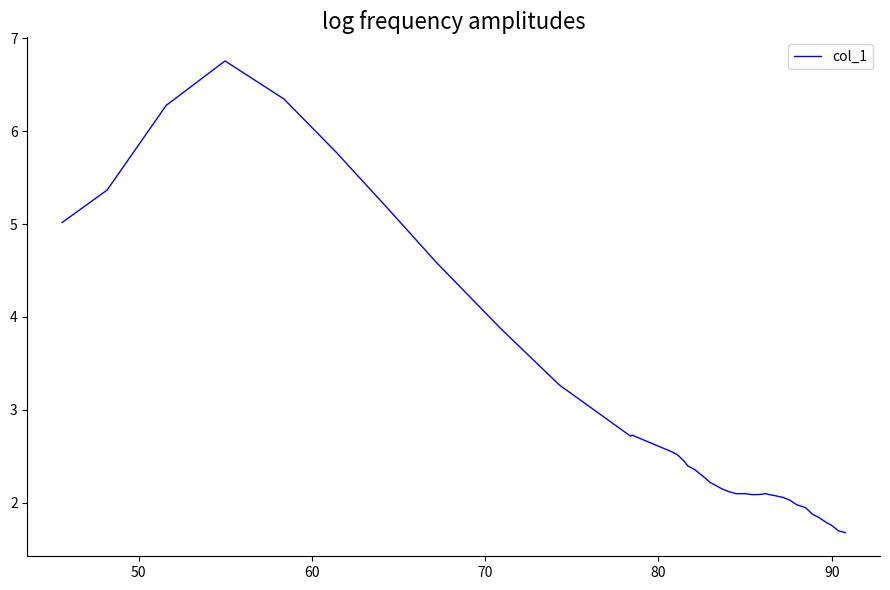

What is the minimum value shown in the chart?

1.7